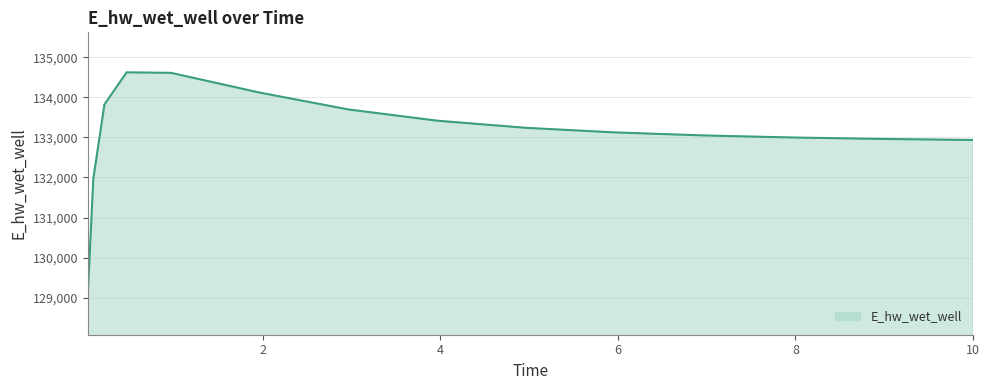

What is the minimum value shown in the chart?

129070.3